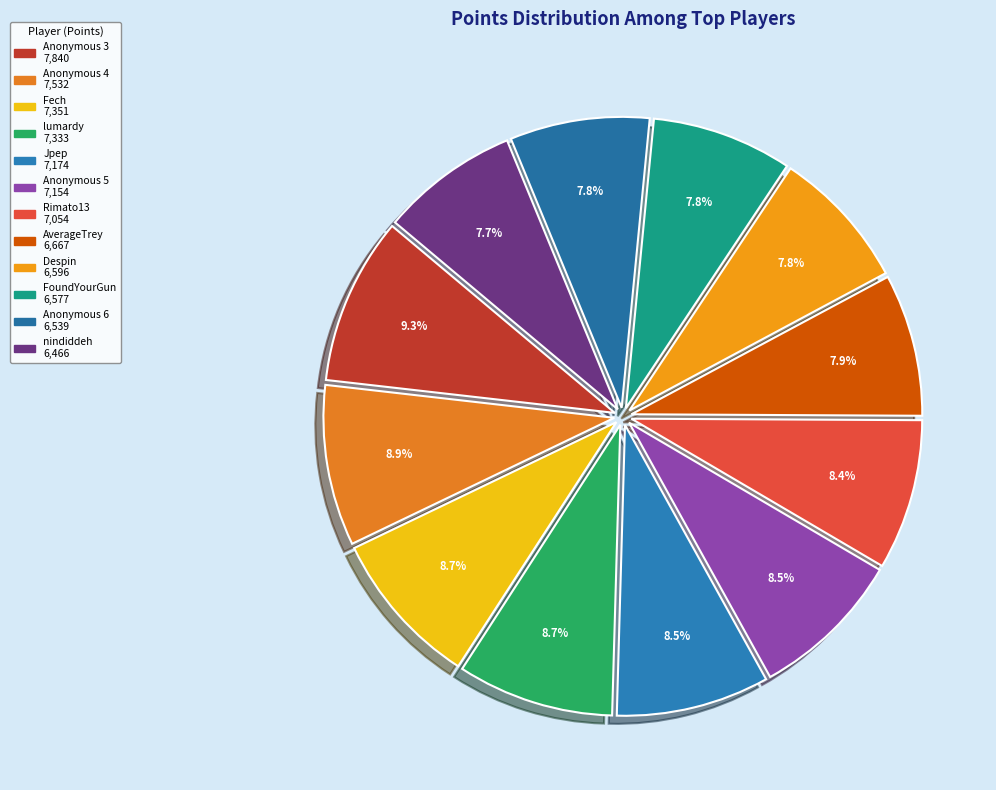

To the nearest percent, what percentage of the pie is AverageTrey?

8%